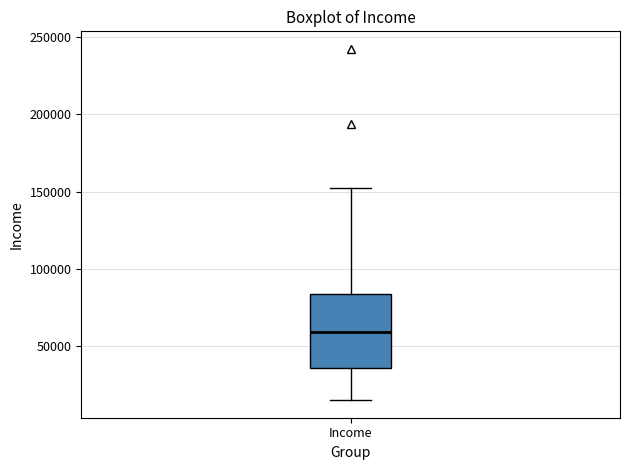

Read this box plot against the y-axis: the position of the median line, the range covered by the box, and the ends of both whiskers. The values are not printed on the chart, so give them approximately, as read against the axis.

median 60000, box 35000 to 85000, whiskers 15000 to 150000